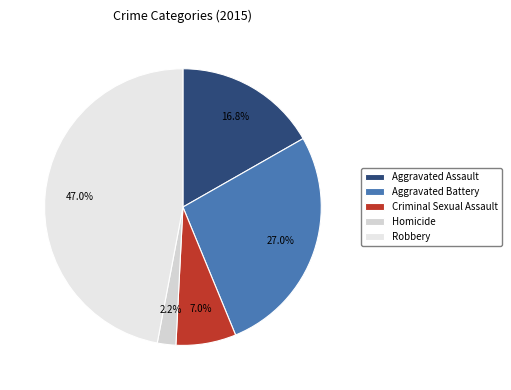

To the nearest percent, what portion does Criminal Sexual Assault represent?

7%